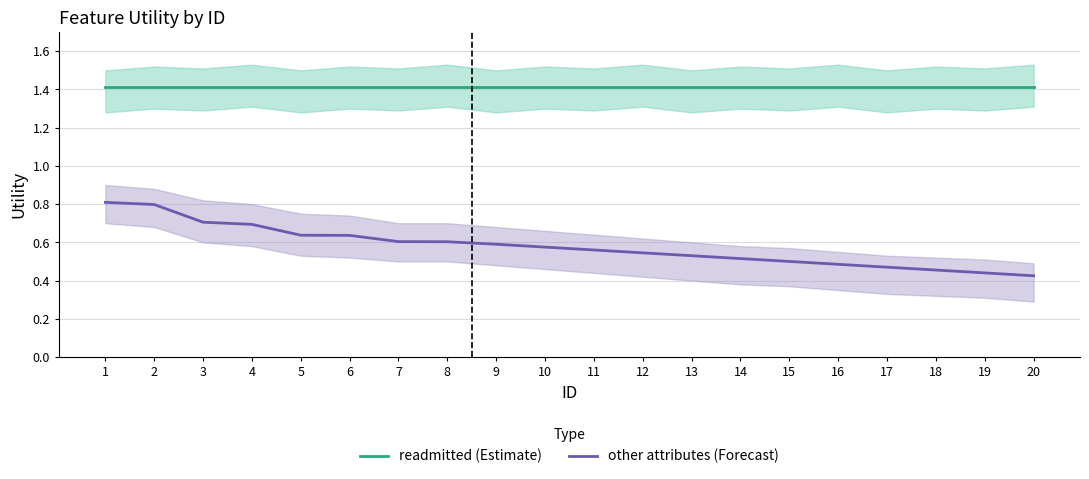

Reading left to right, list all the values displayed in this chart.

readmitted (Estimate): 1=1.4	2=1.4	3=1.4	4=1.4	5=1.4	6=1.4	7=1.4	8=1.4	9=1.4	10=1.4	11=1.4	12=1.4	13=1.4	14=1.4	15=1.4	16=1.4	17=1.4	18=1.4	19=1.4	20=1.4
other attributes (Forecast): 1=0.8	2=0.8	3=0.7	4=0.7	5=0.6	6=0.6	7=0.6	8=0.6	9=0.6	10=0.6	11=0.6	12=0.5	13=0.5	14=0.5	15=0.5	16=0.5	17=0.5	18=0.5	19=0.4	20=0.4